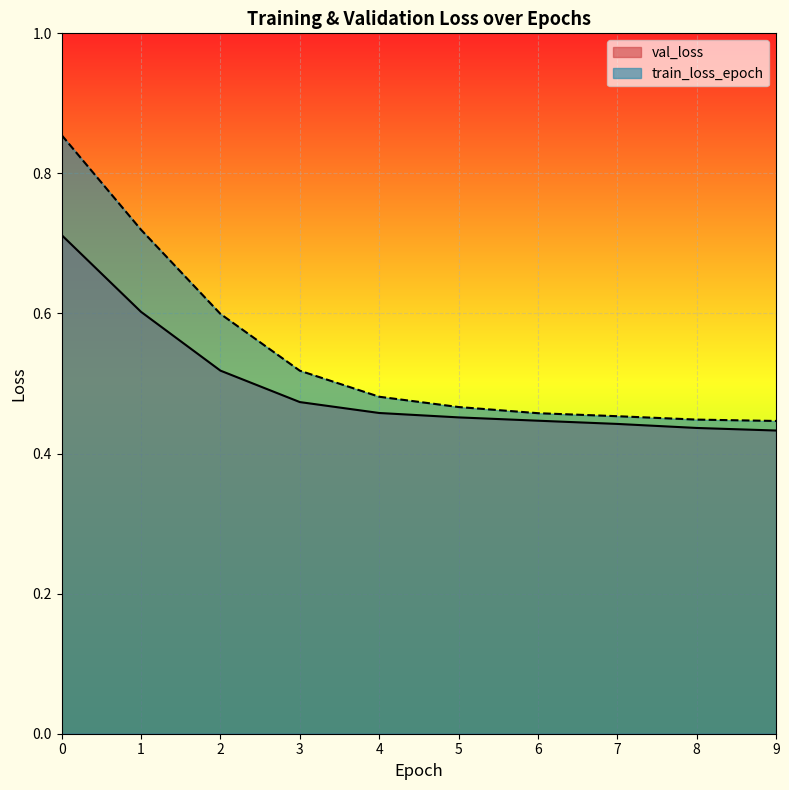

What are all the series names shown in the legend?

val_loss, train_loss_epoch